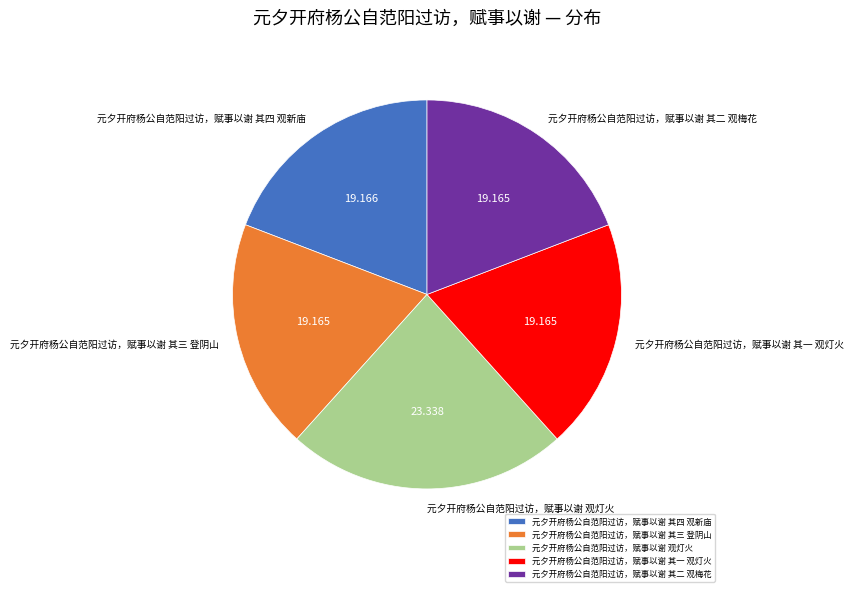

Is 元夕开府杨公自范阳过访，赋事以谢 其一 观灯火 the majority of the pie?

No